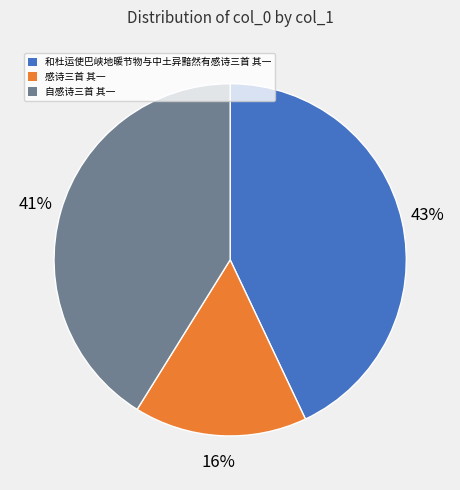

How many segments does this pie chart have?

3